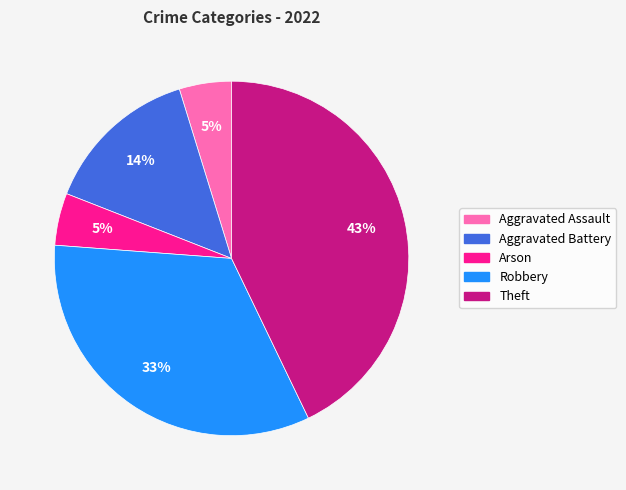

Do Theft and Arson together represent more than half of the pie?

No